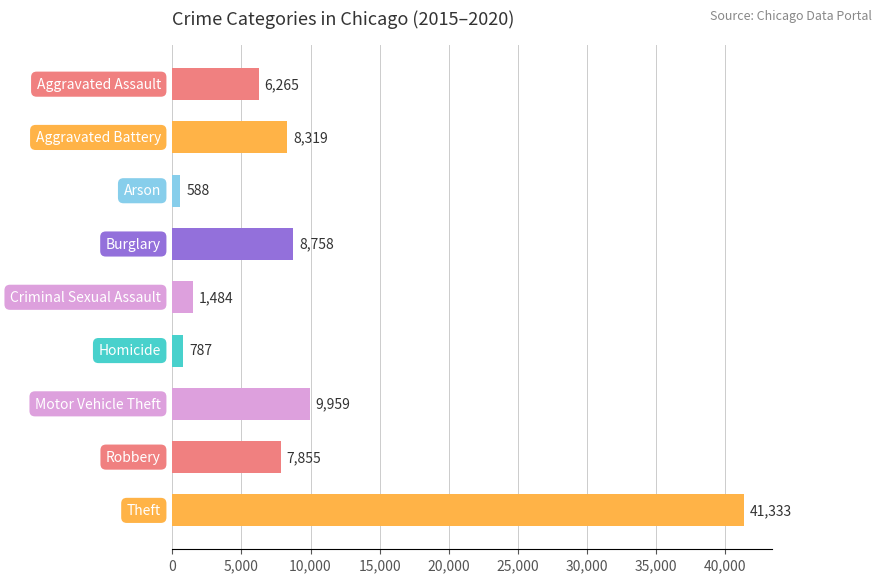

What is the greatest value displayed?

41333